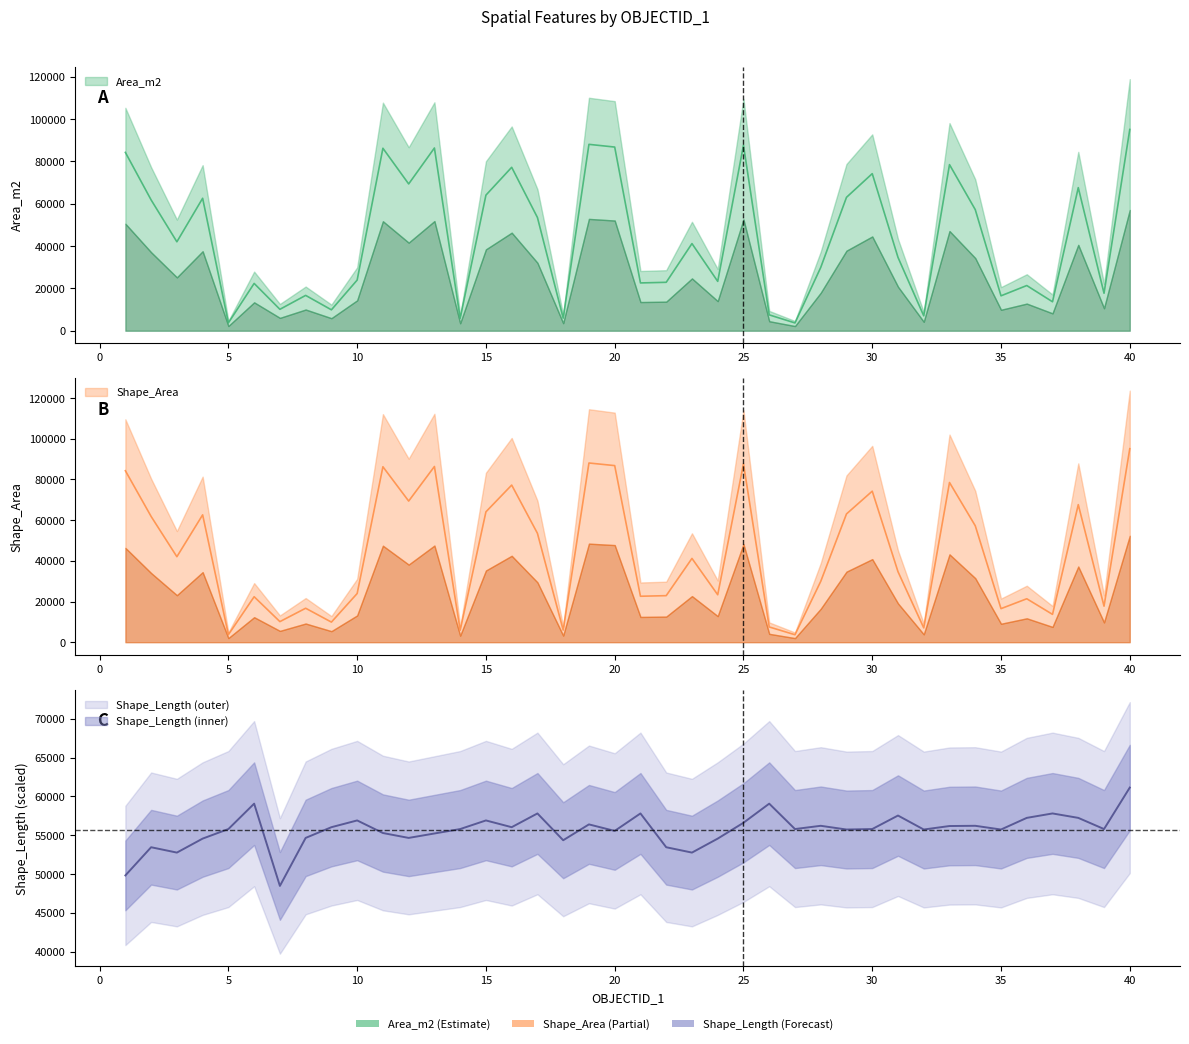

At which label is Shape_Area closest to 49403?

17